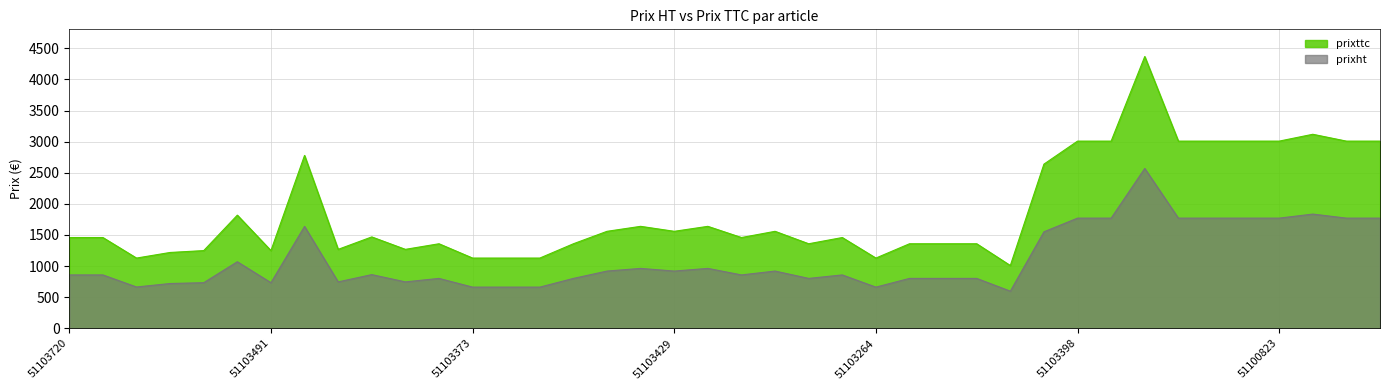

In prixht, how many points are lower than both neighbors (excluding endpoints)?

9